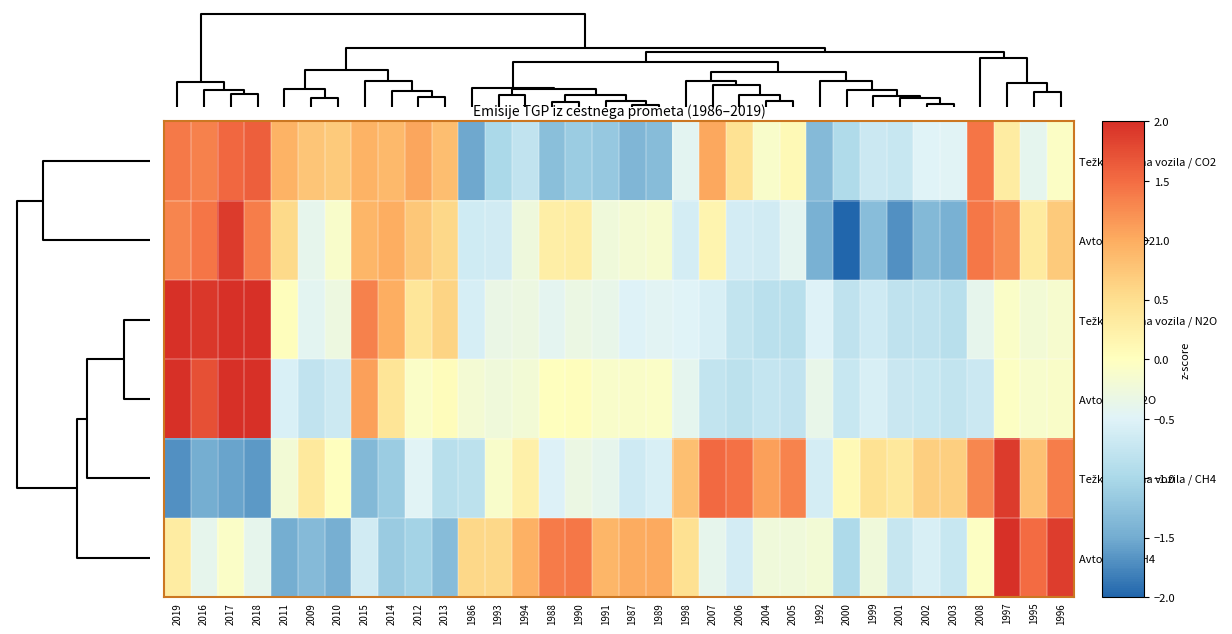

Count the number of data series in this chart.

6